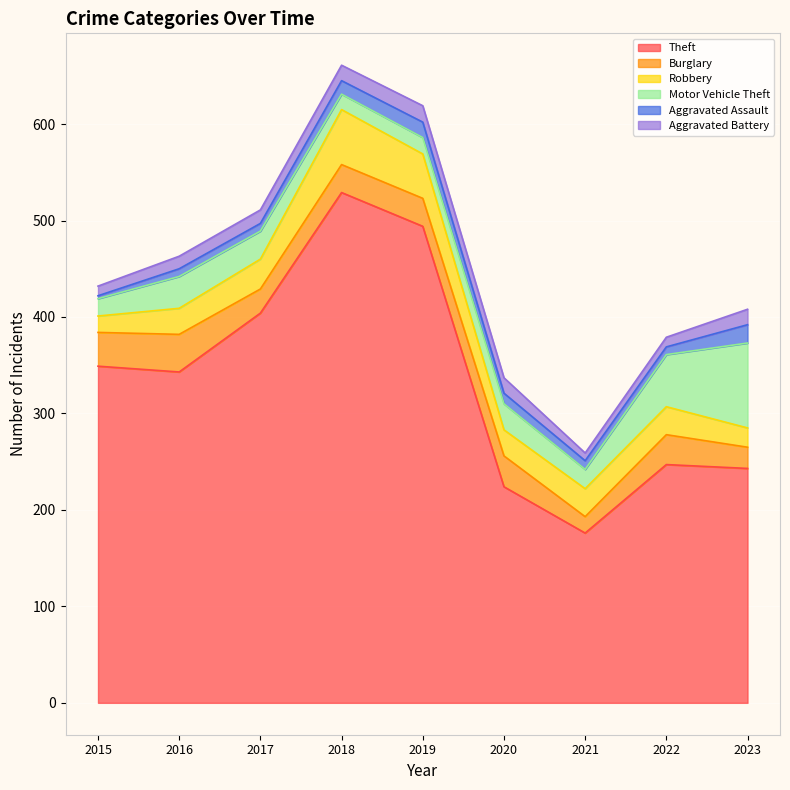

What is the difference between the Robbery values at 2015 and 2021?

12